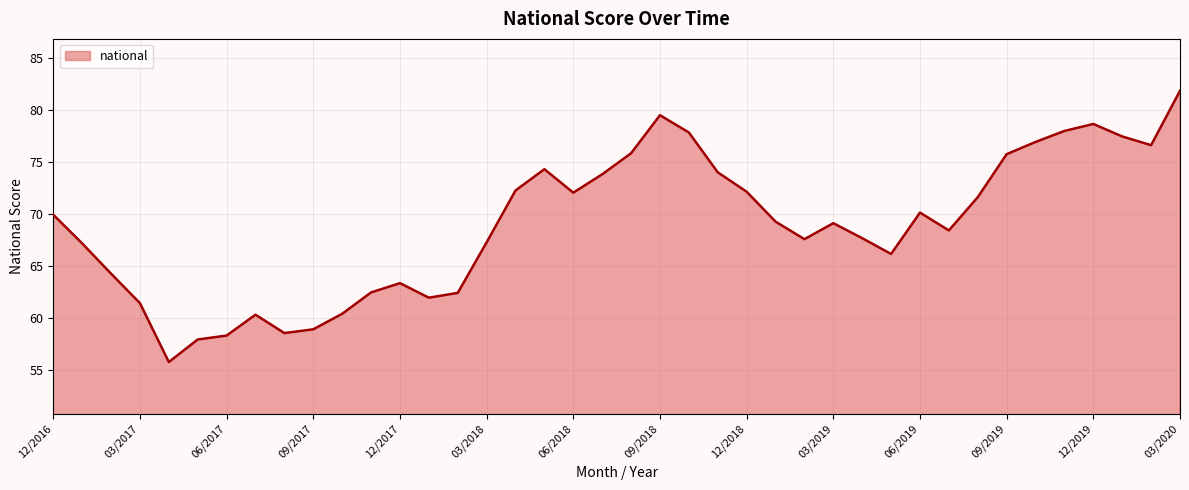

True or false: there are more than 1 points higher than both neighbors.

True